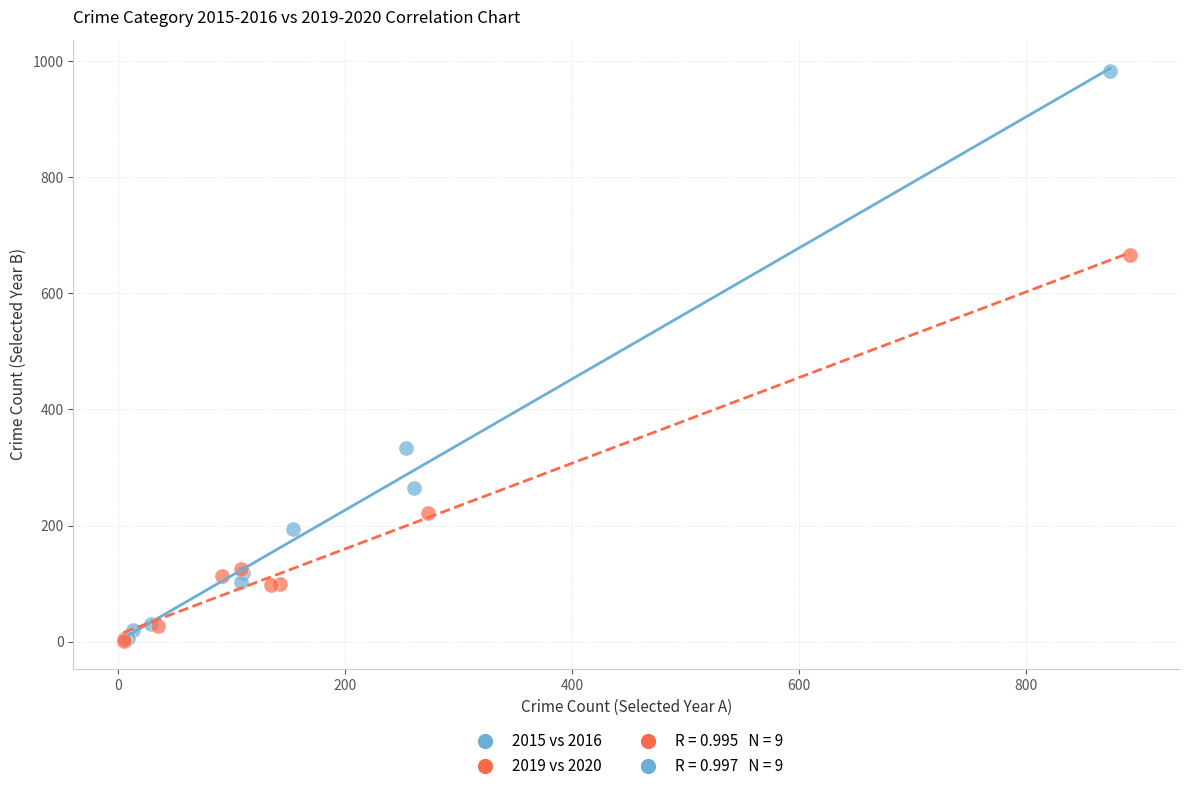

Which series contains the highest Y value?

2015 vs 2016